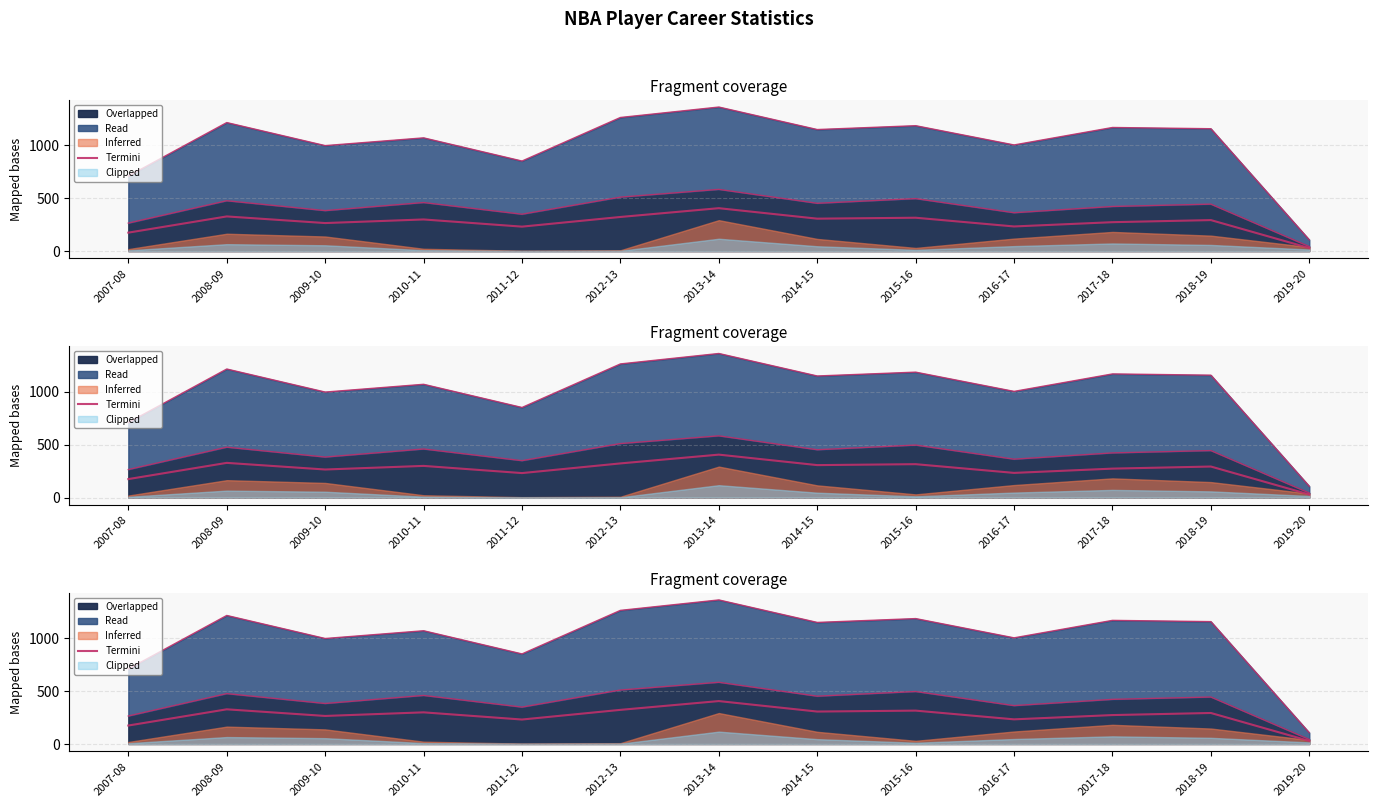

Where is the first local minimum?

2009-10